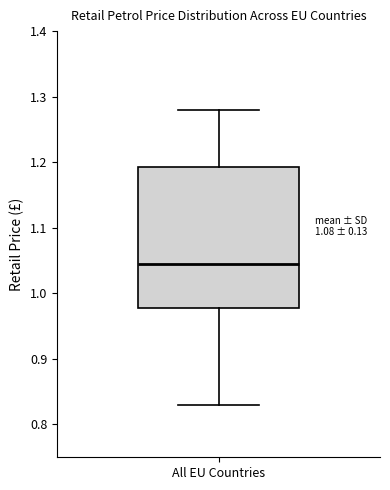

Read this box plot against the y-axis: the position of the median line, the range covered by the box, and the ends of both whiskers. The values are not printed on the chart, so give them approximately, as read against the axis.

median 1.05, box 0.98 to 1.19, whiskers 0.83 to 1.28